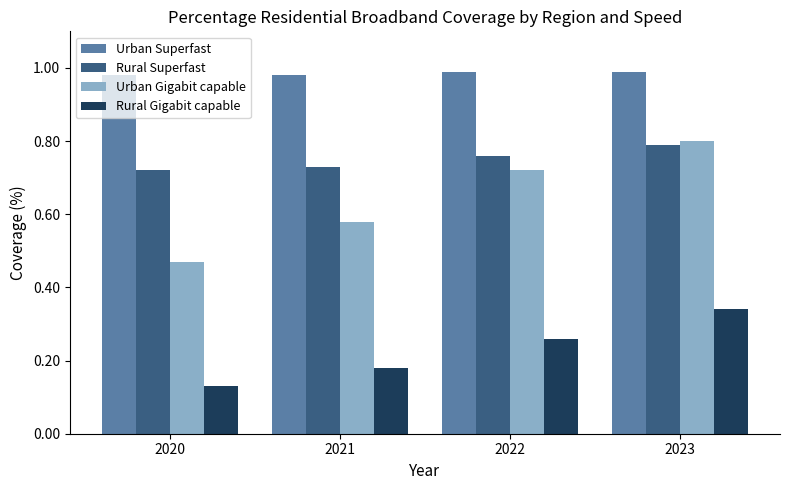

Which series has the widest spread of values?

Urban Gigabit capable